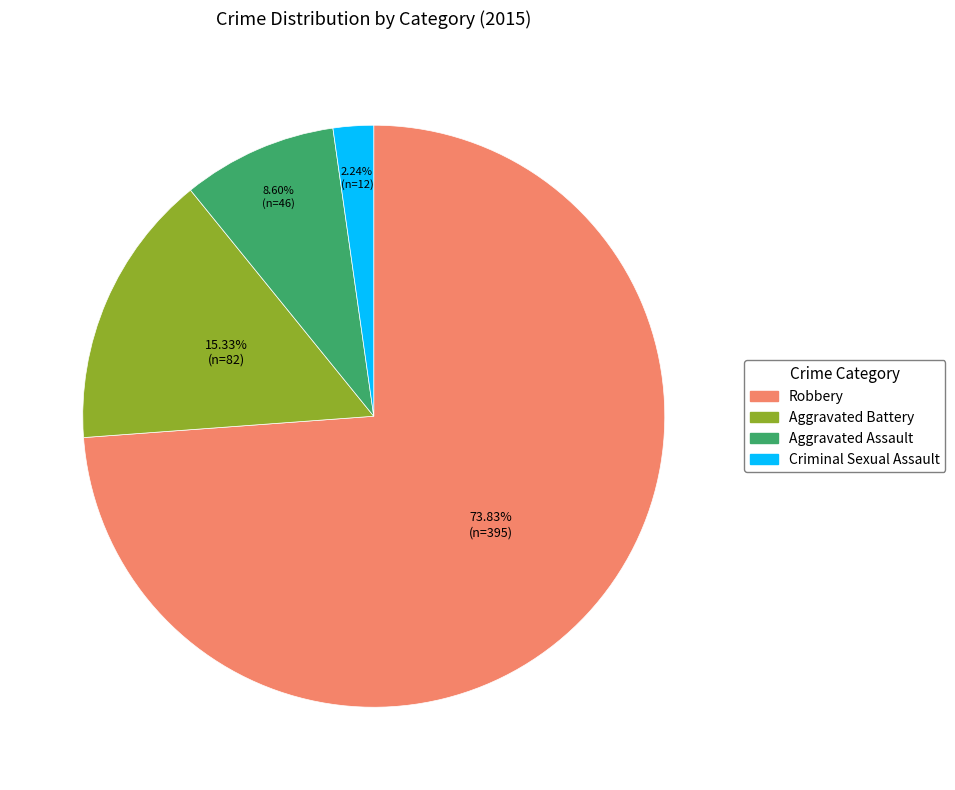

Is there any slice that represents more than half of the pie?

Yes